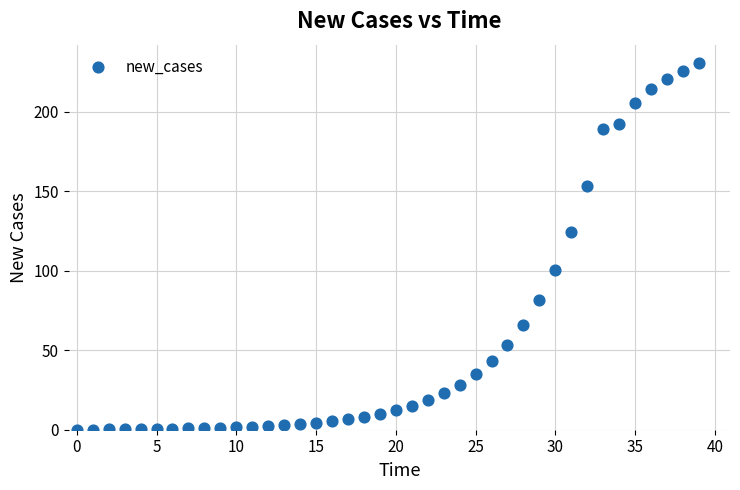

What Y value in the scatter plot is closest to 115?

124.2